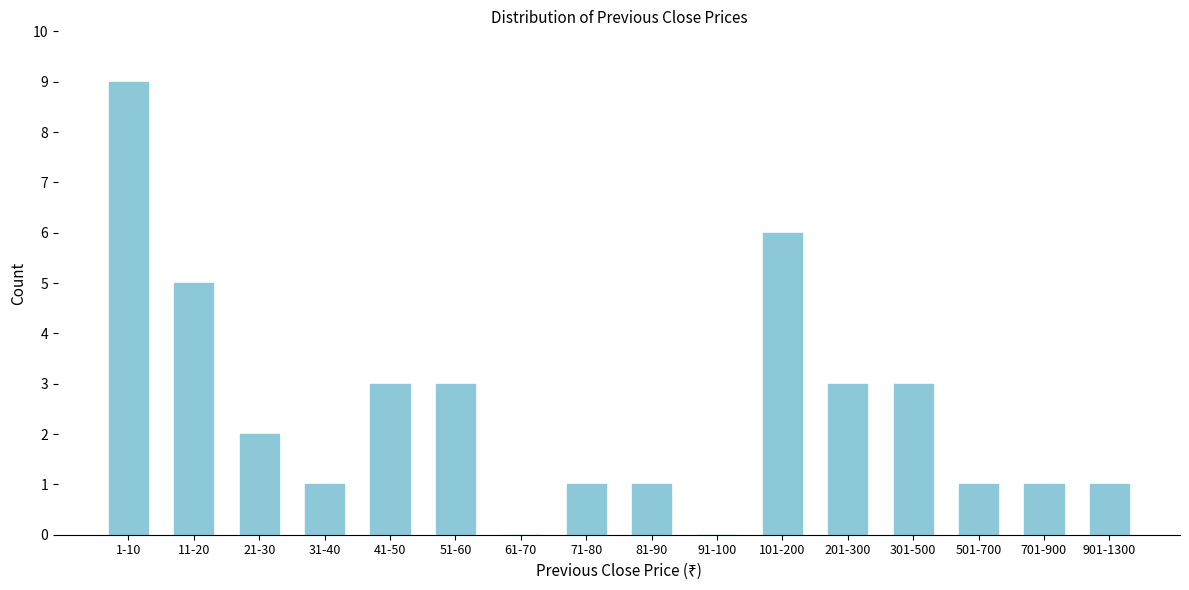

Reading left to right, extract all data points from this chart.

1-10=9	11-20=5	21-30=2	31-40=1	41-50=3	51-60=3	61-70=0	71-80=1	81-90=1	91-100=0	101-200=6	201-300=3	301-500=3	501-700=1	701-900=1	901-1300=1